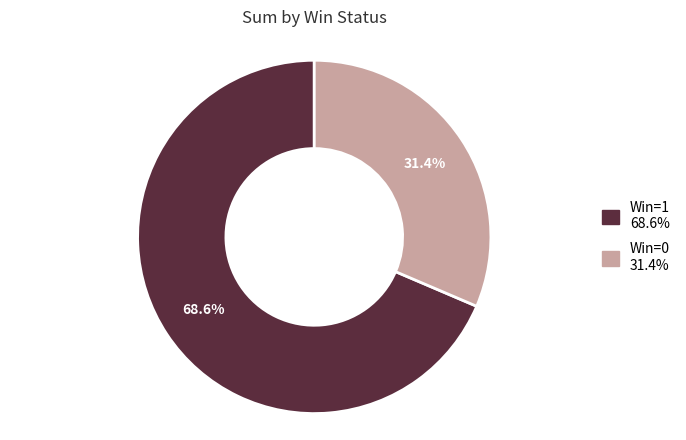

How many slices are in this pie chart?

2